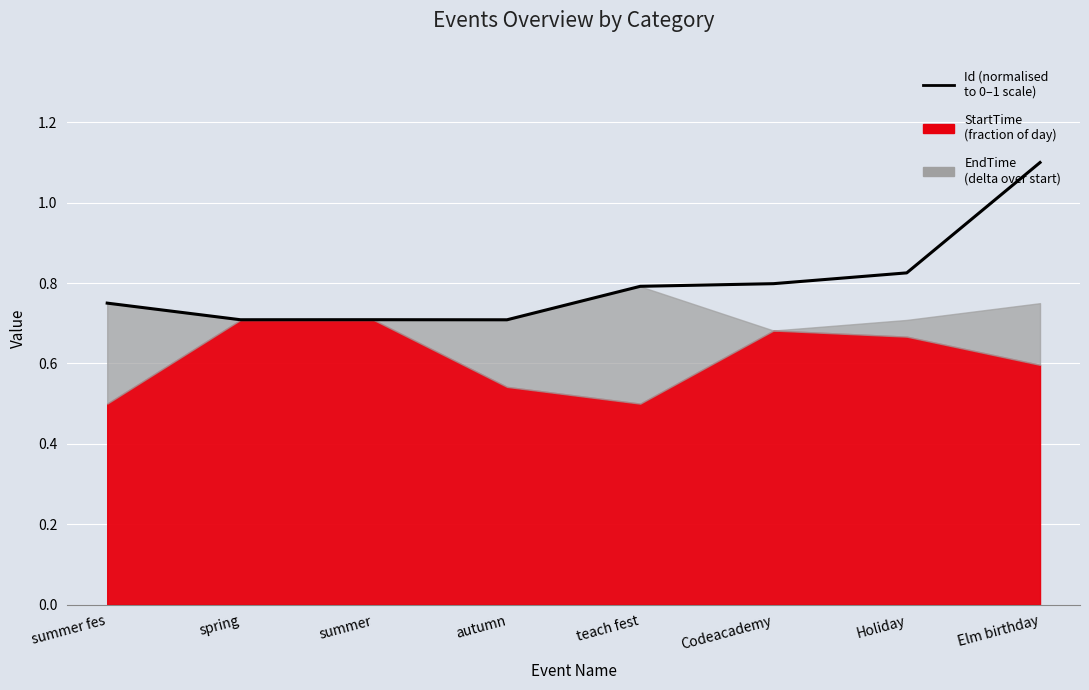

True or false: the data shows 0.8 at Codeacademy.

True